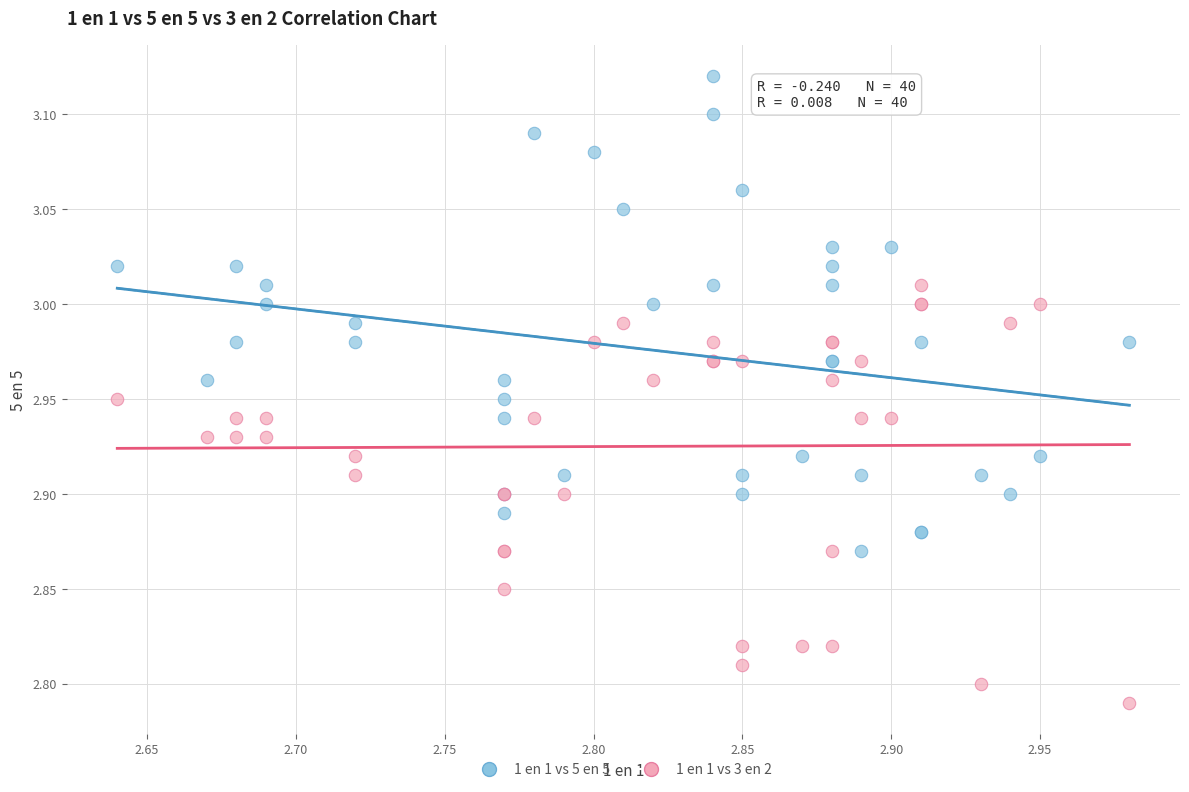

Which series contains the lowest Y value?

1 en 1 vs 3 en 2